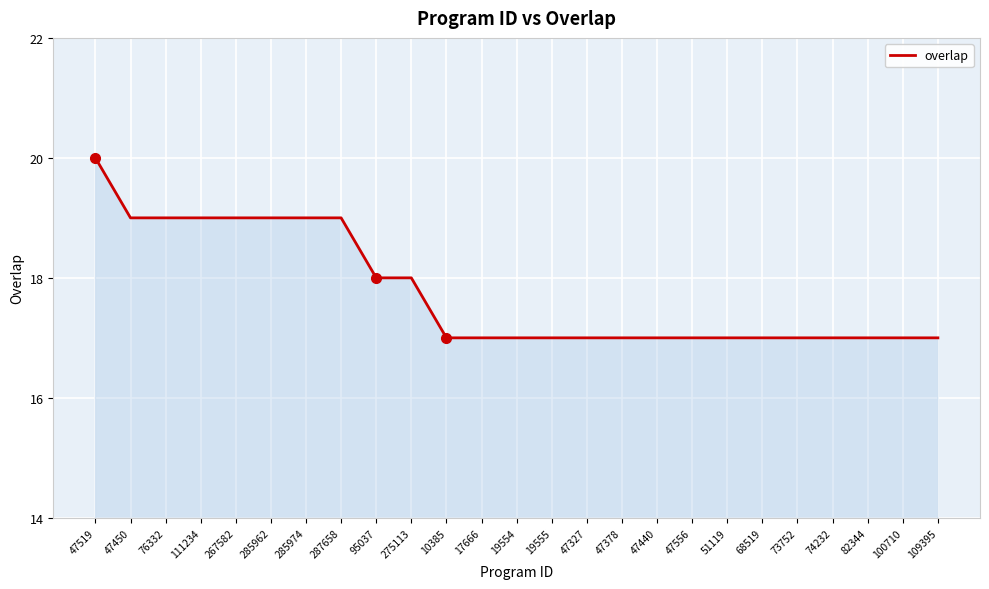

What position from the left is 47378?

16